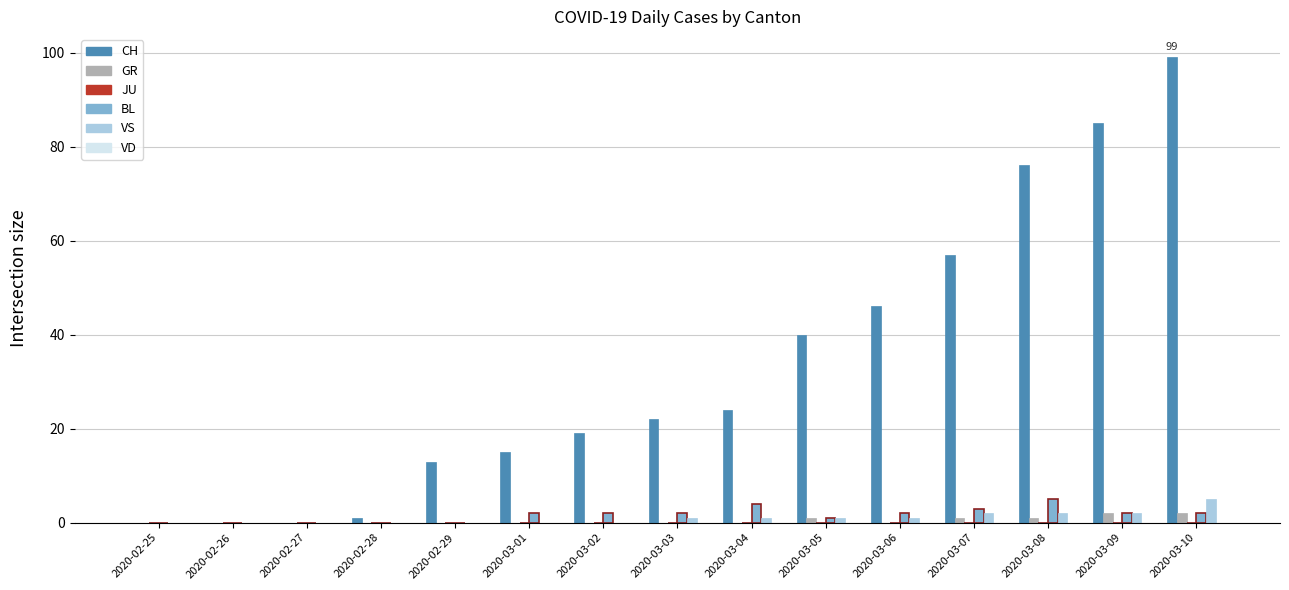

The value of CH at 2020-02-29 is 13. True or false?

True